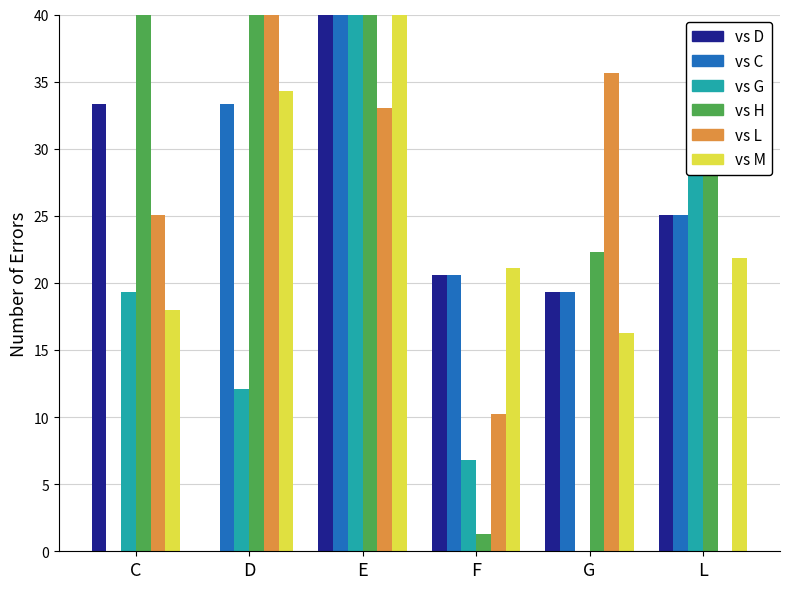

What is the label of the 2nd bar from the right?

G